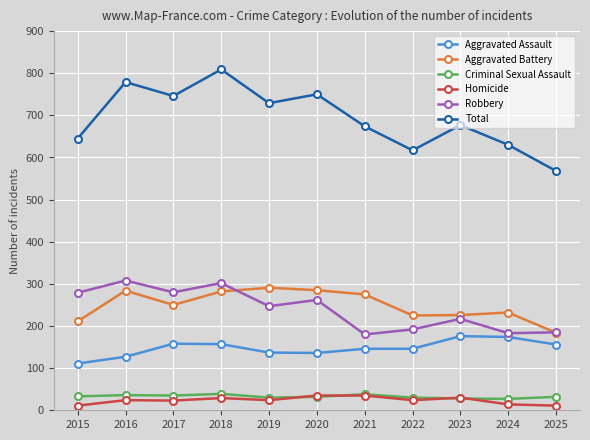

At which category does the chart reach its peak across all series?

2018